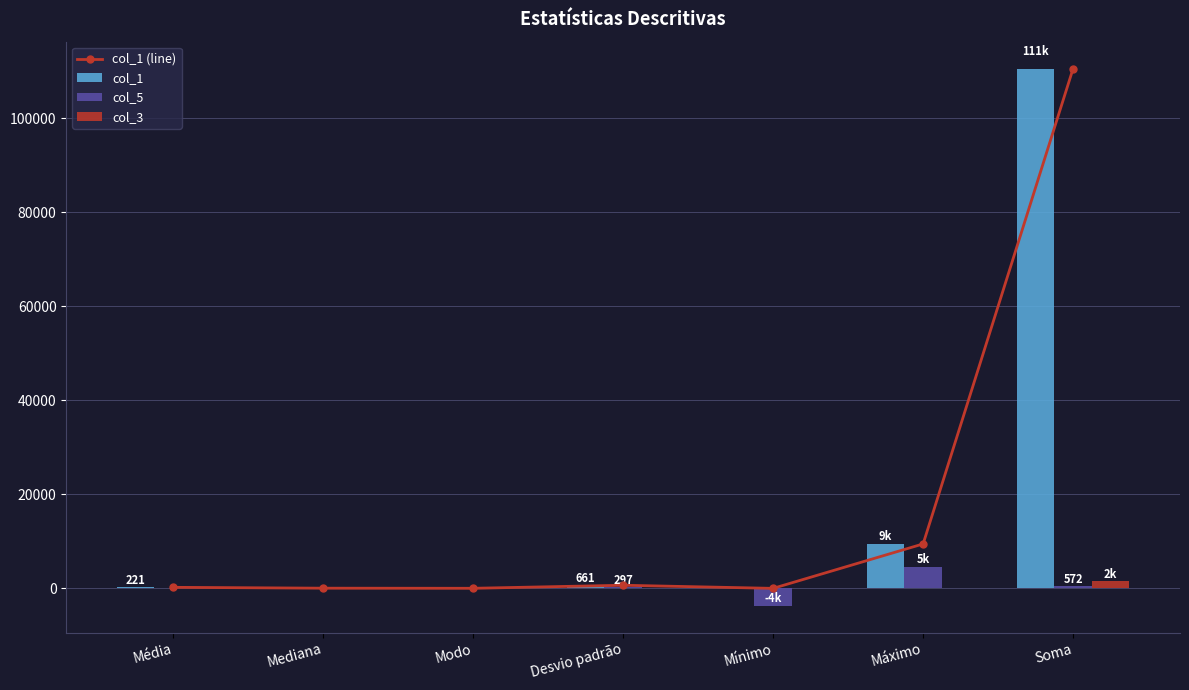

At which category does the chart reach its minimum across all series?

Mínimo